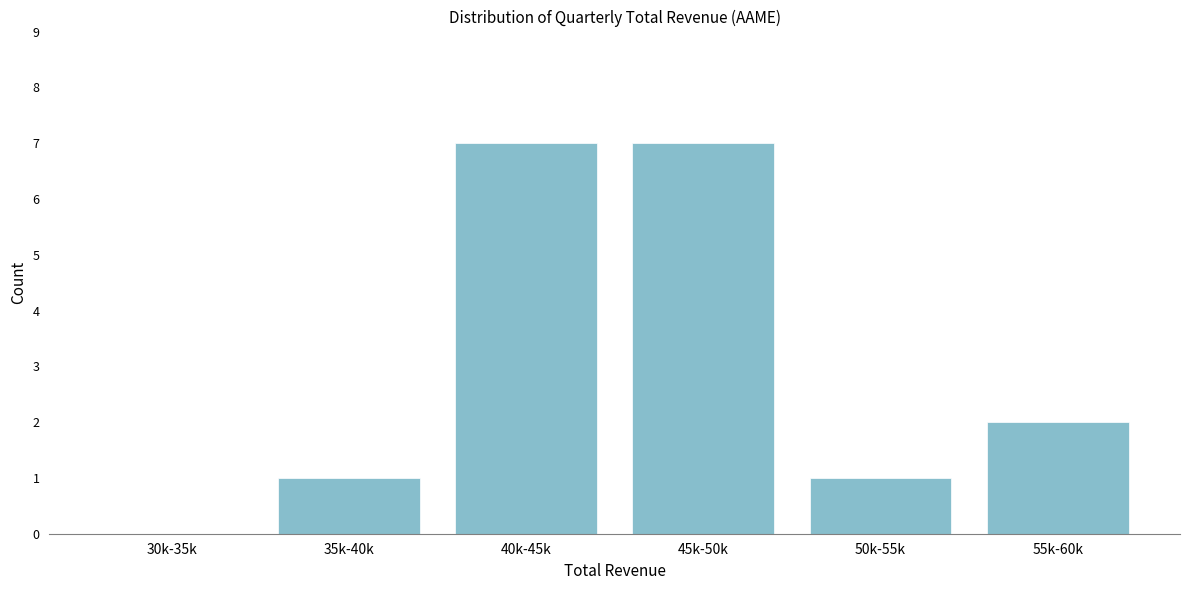

Reading right to left, extract all data points from this chart.

55k-60k=2	50k-55k=1	45k-50k=7	40k-45k=7	35k-40k=1	30k-35k=0